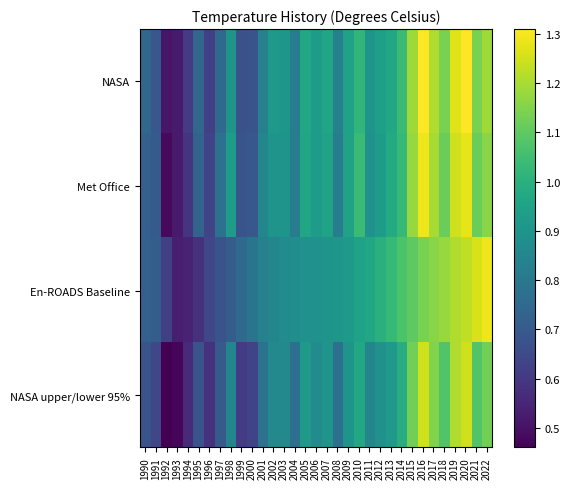

At which category is the sum across all series the highest?

2020